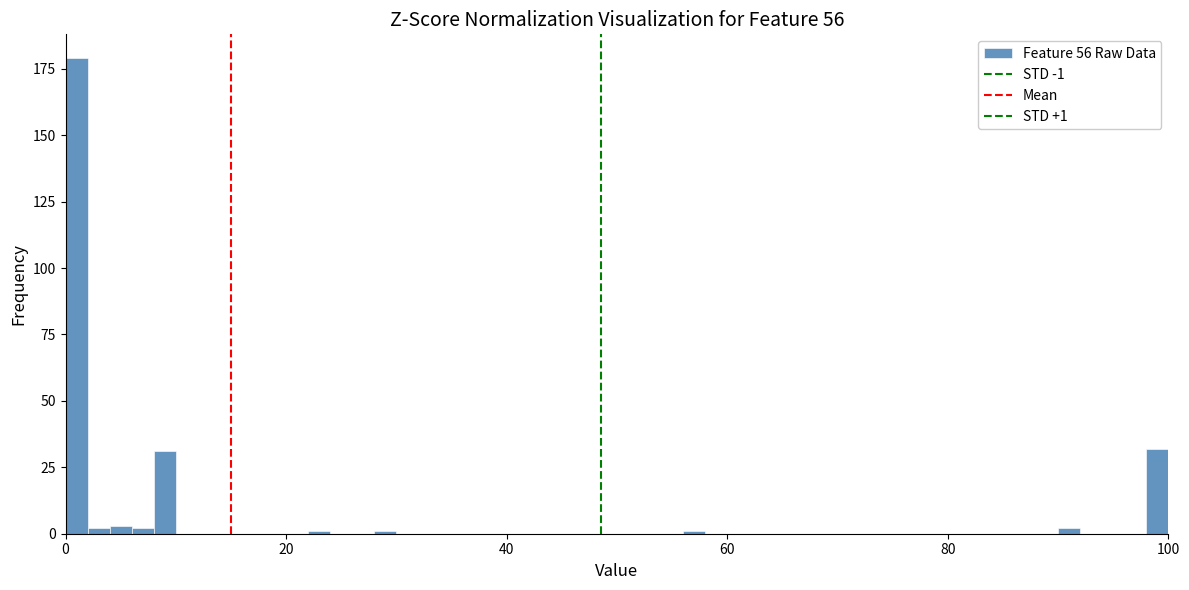

Around what value on the x-axis is the tallest bar? Give the approximate position of its centre, as read against the axis.

2